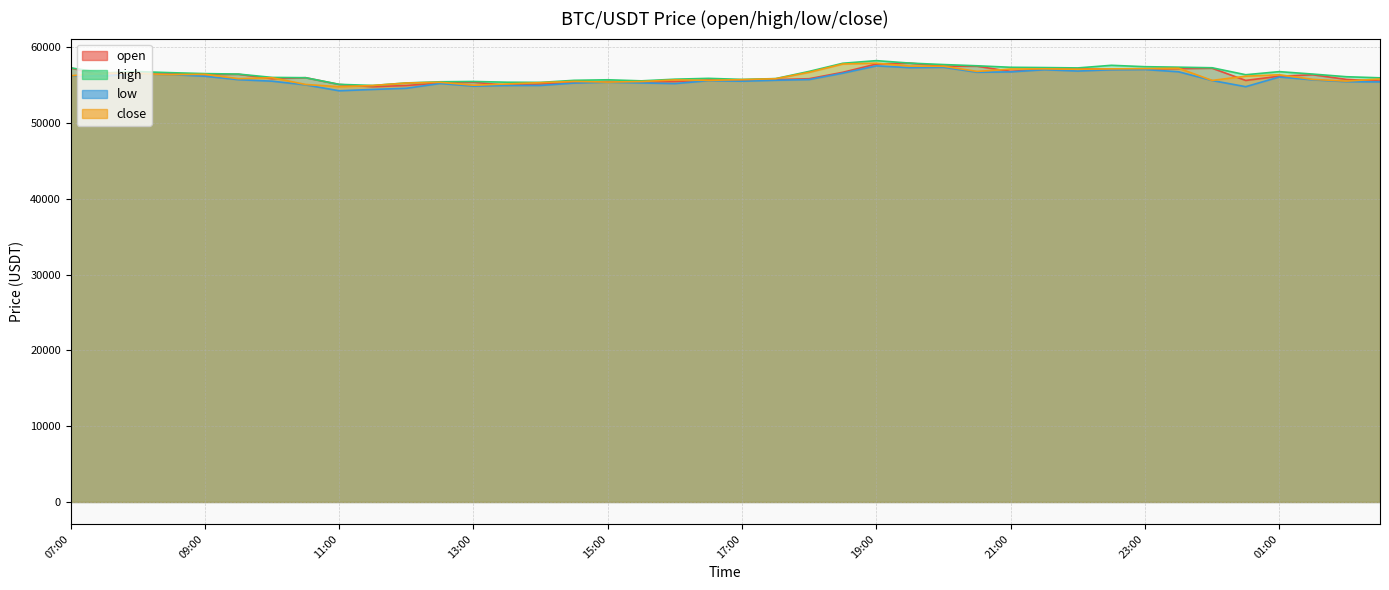

Between 07:00 and 19:00, which series saw the biggest shift?

close